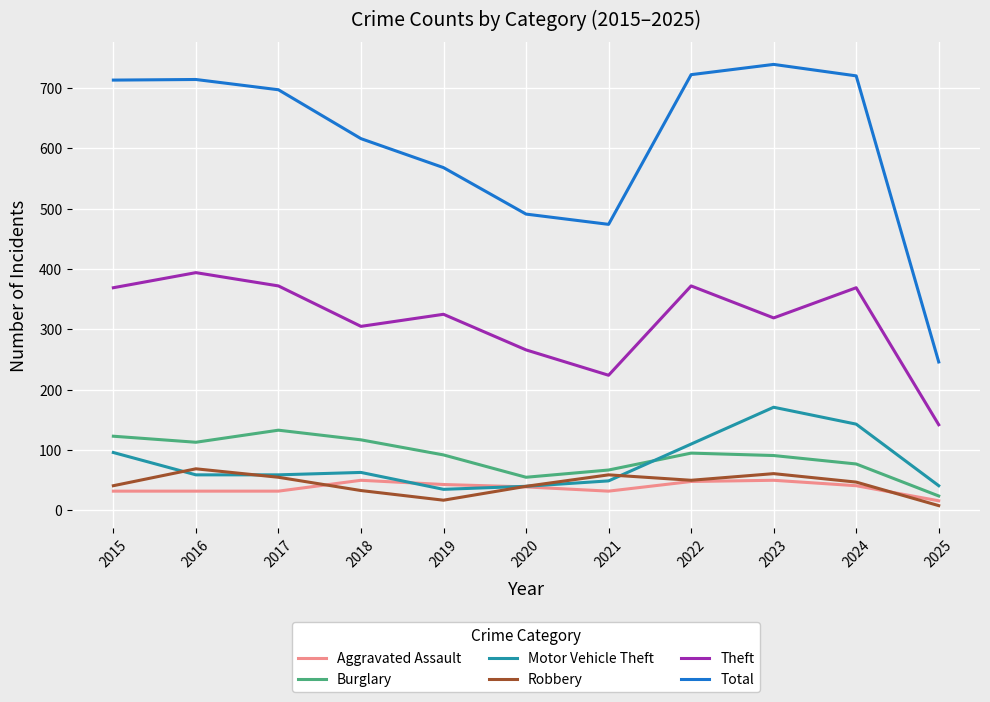

True or false: Theft has a value of 266 at 2020.

True